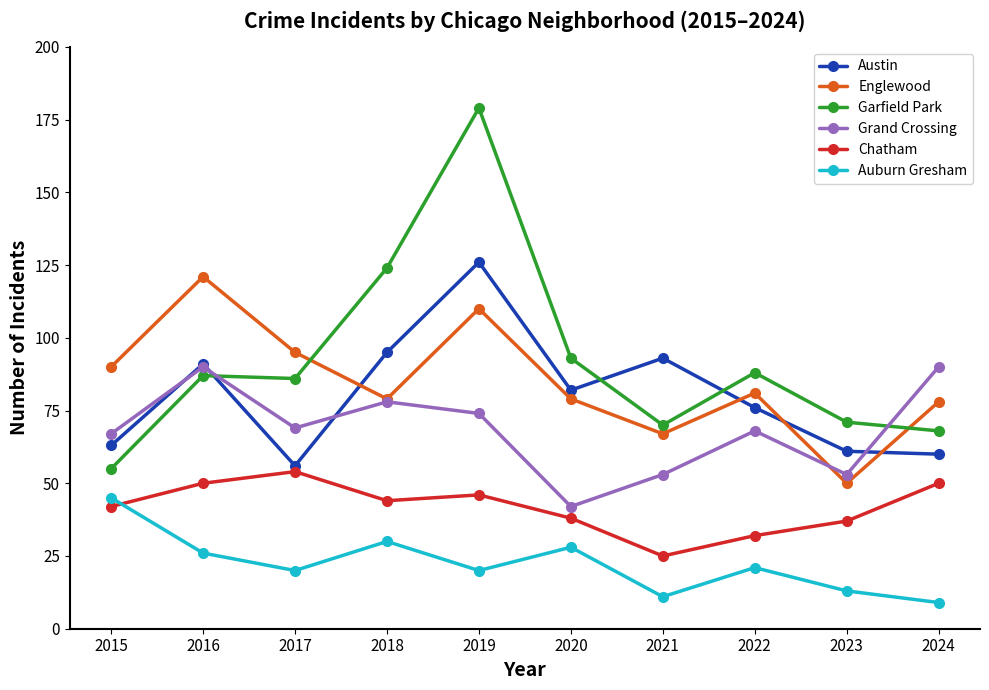

Is it true that Chatham equals 64 at 2018?

False